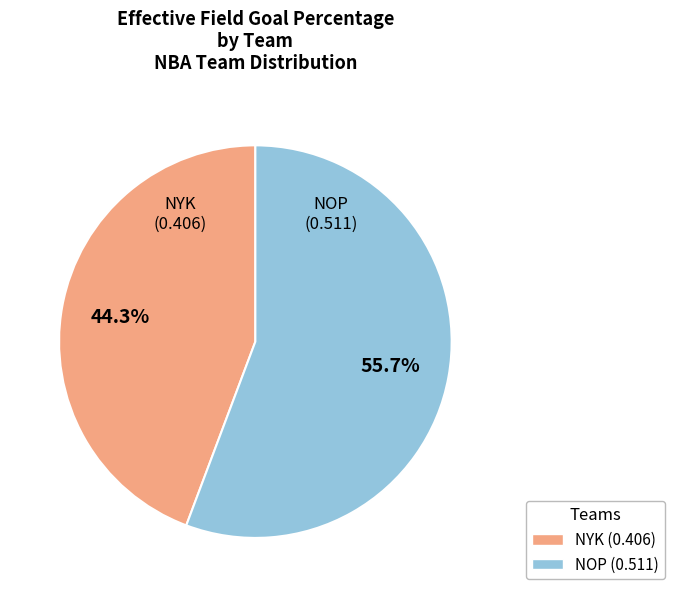

Between NOP and NYK, which is larger?

NOP